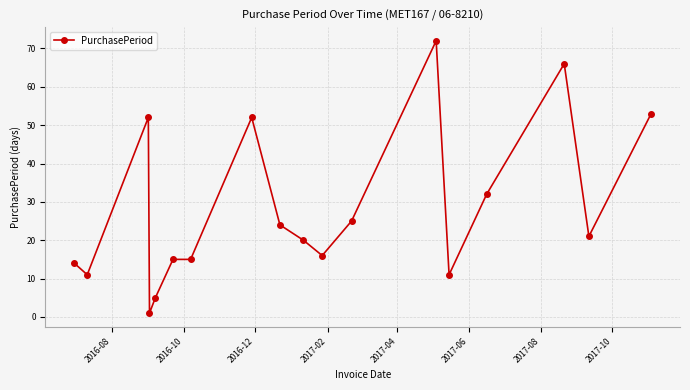

How many categories are shown in the chart?

18